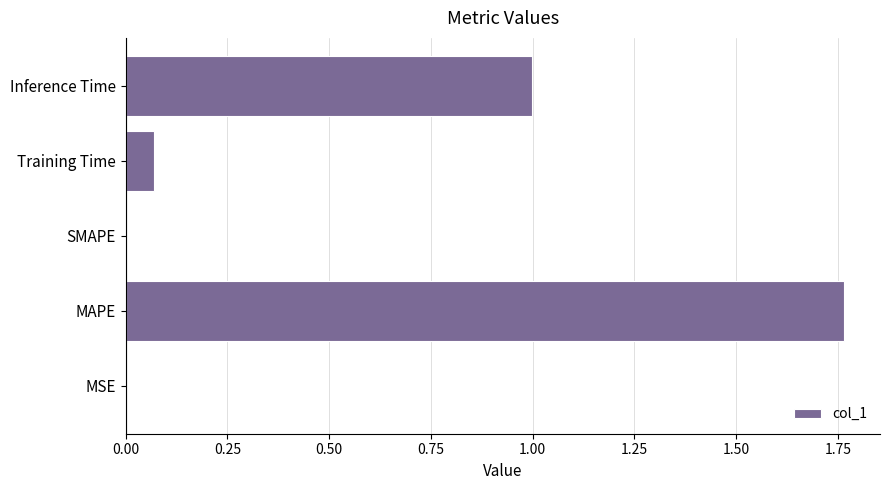

What is the average value?

0.6